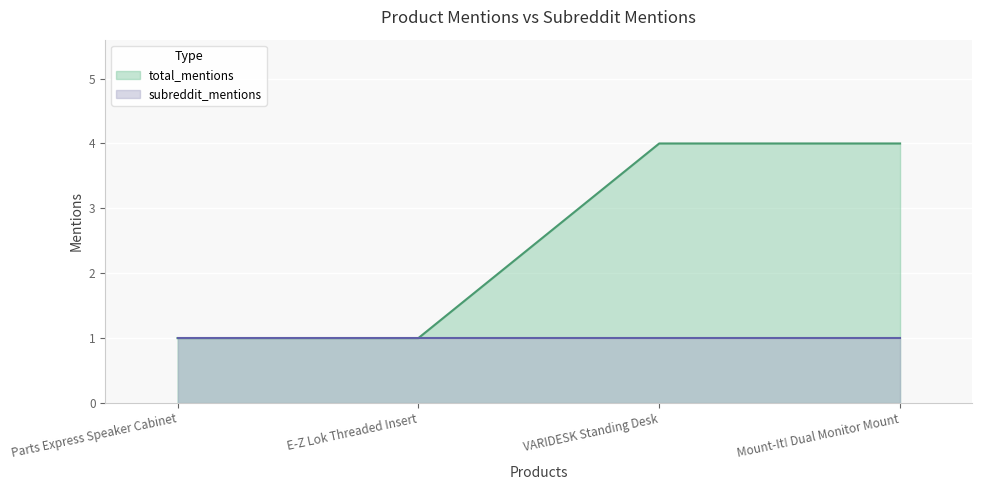

What is the difference between the maximum and second lowest values?

3